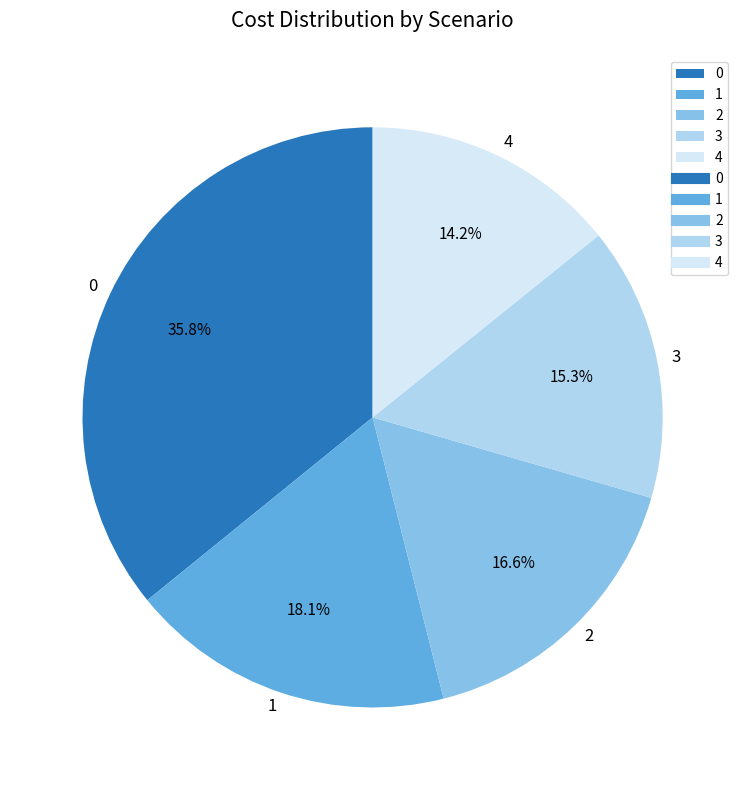

How many slices are in this pie chart?

5